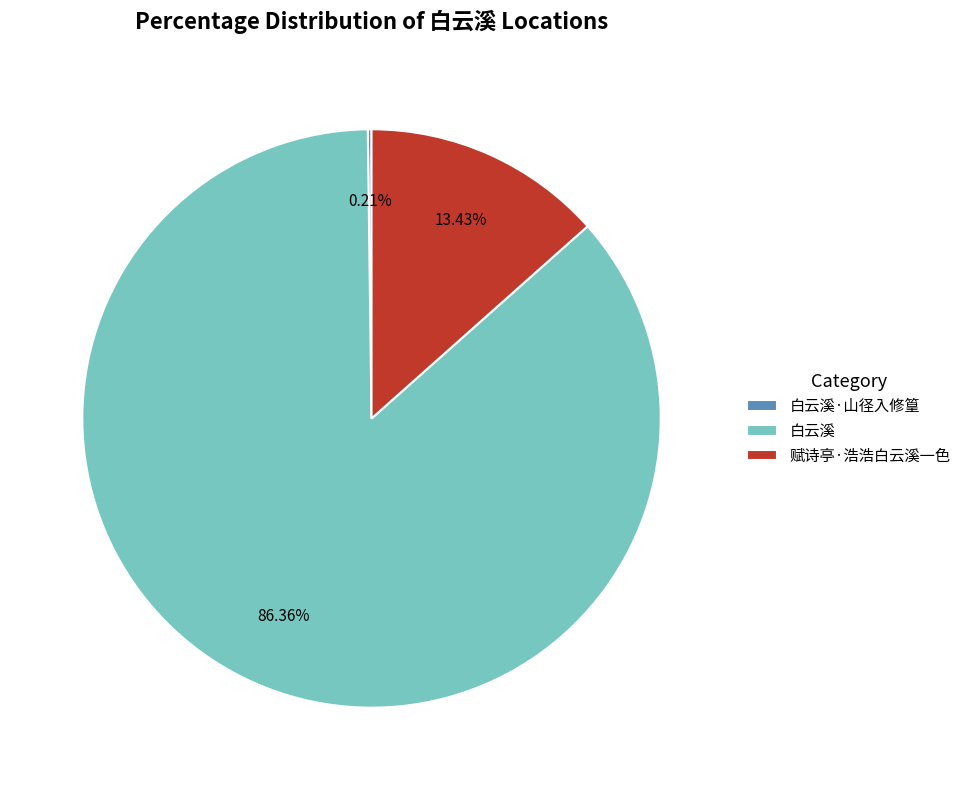

Which category has the biggest portion of the pie?

白云溪